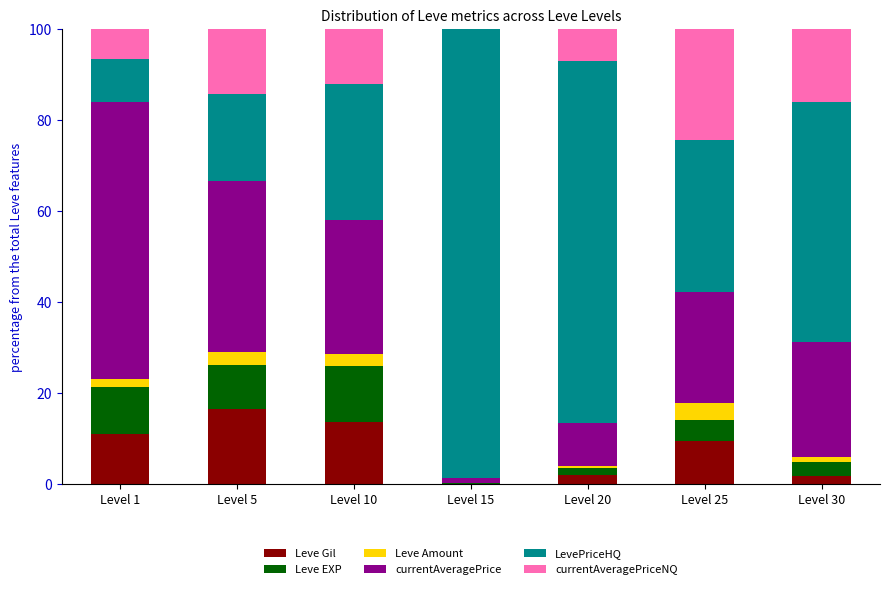

Are the bars grouped side by side (vs. stacked)?

No